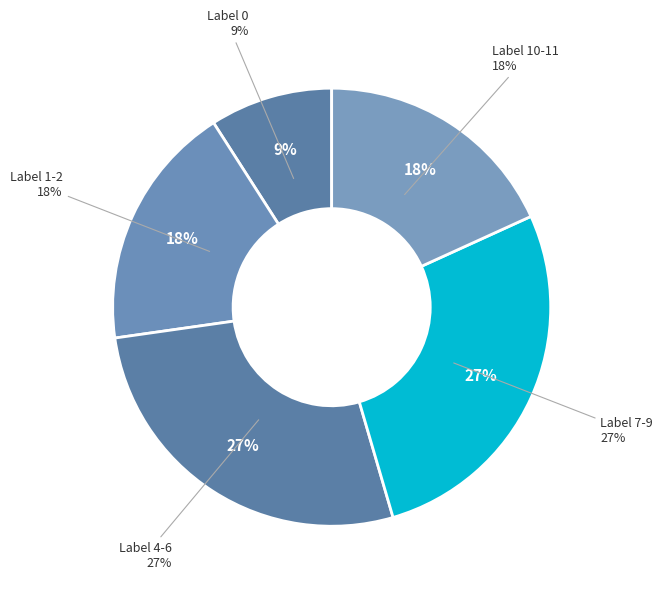

Approximately how many times larger is the value at 7 compared to 9?

1.0